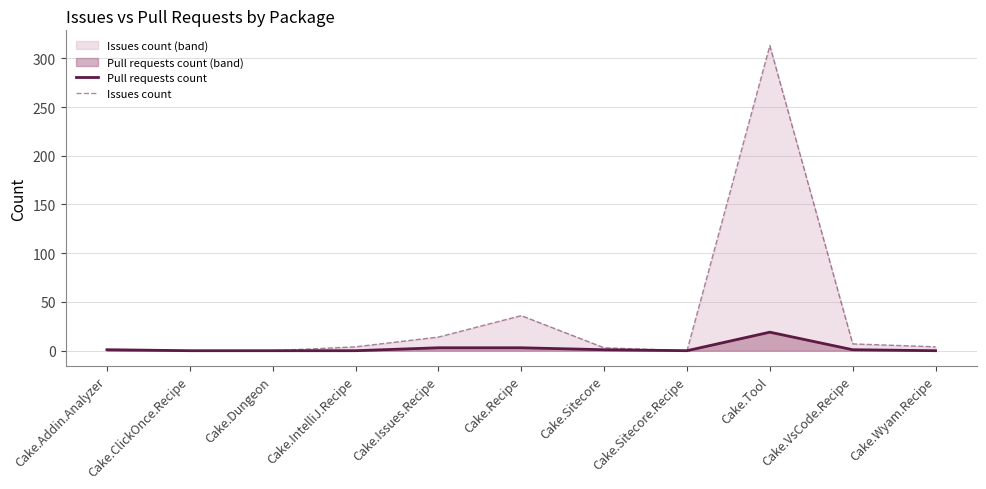

How many series are shown in this chart?

2